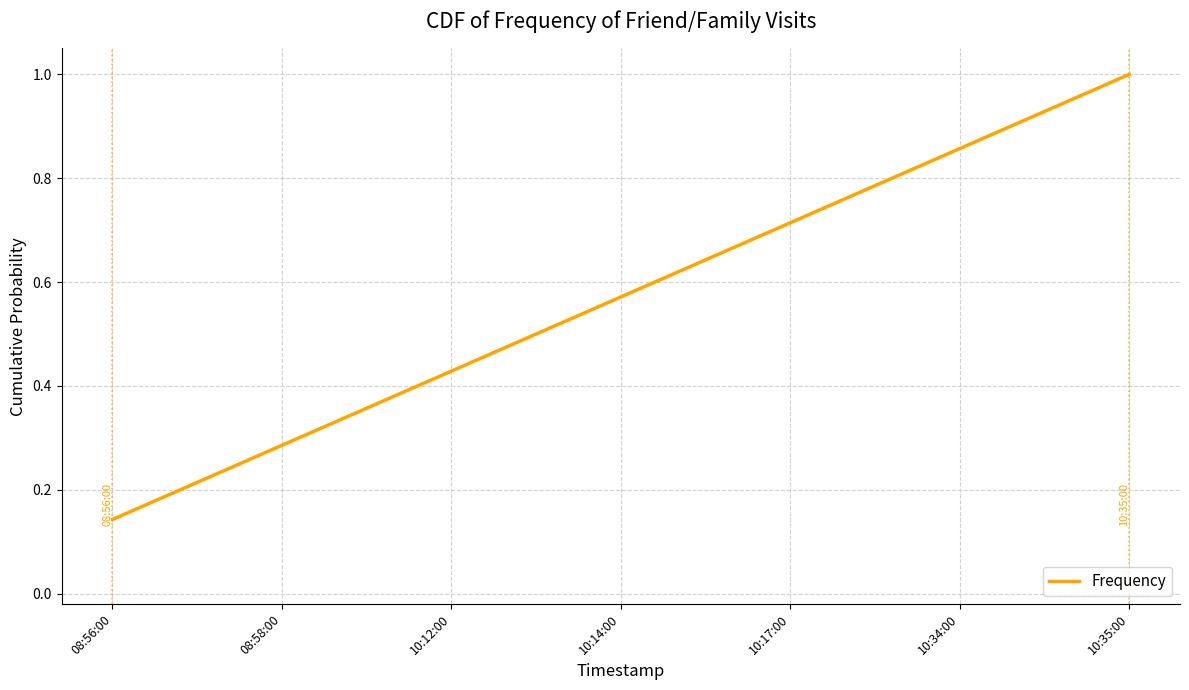

Where is the data nearest to the value 0?

08:56:00